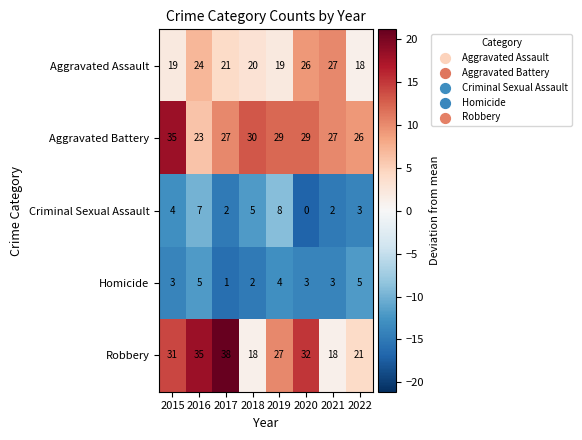

What is the sum of all Robbery values?

220